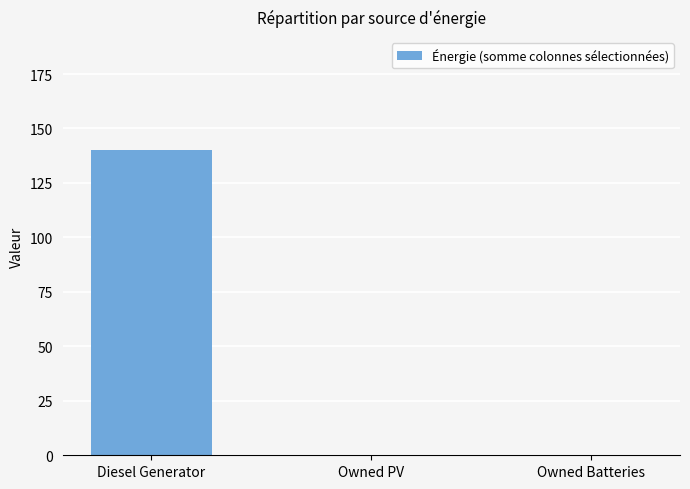

The value at Owned PV is 0. True or false?

True